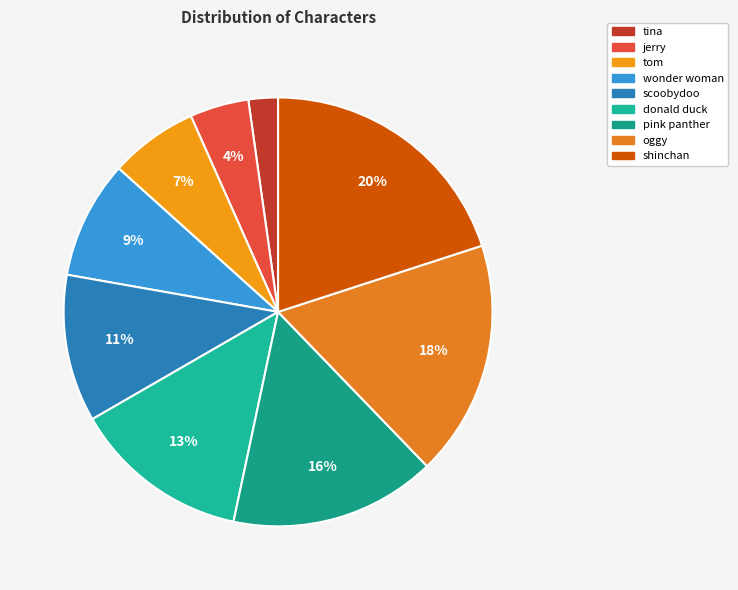

To the nearest percent, what portion does wonder woman represent?

9%